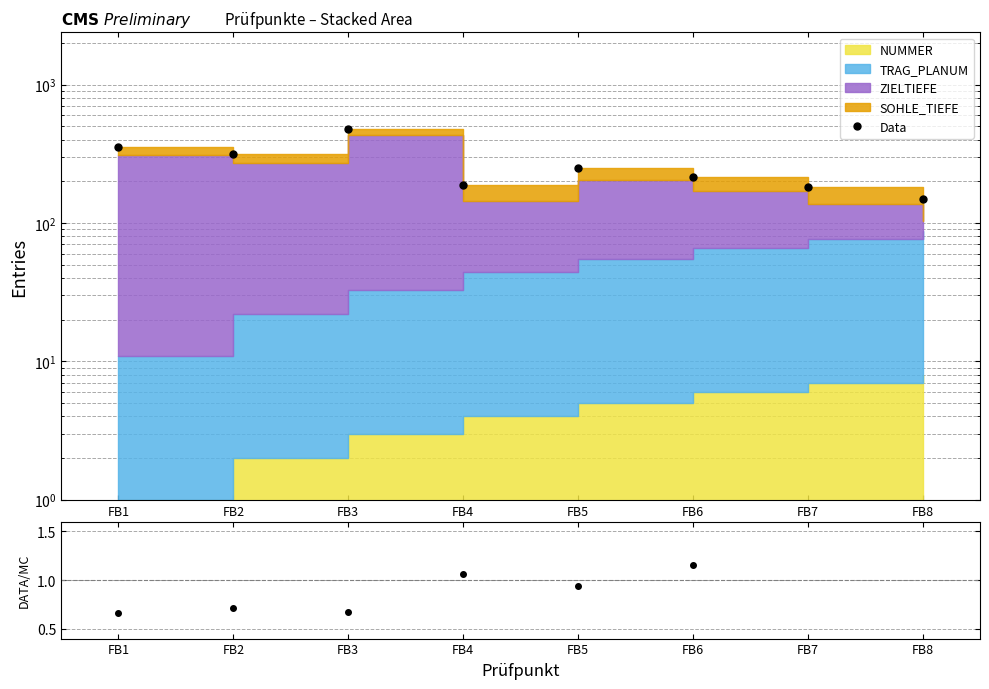

Rank the categories by value from highest to lowest.

FB3, FB1, FB2, FB5, FB6, FB4, FB7, FB8